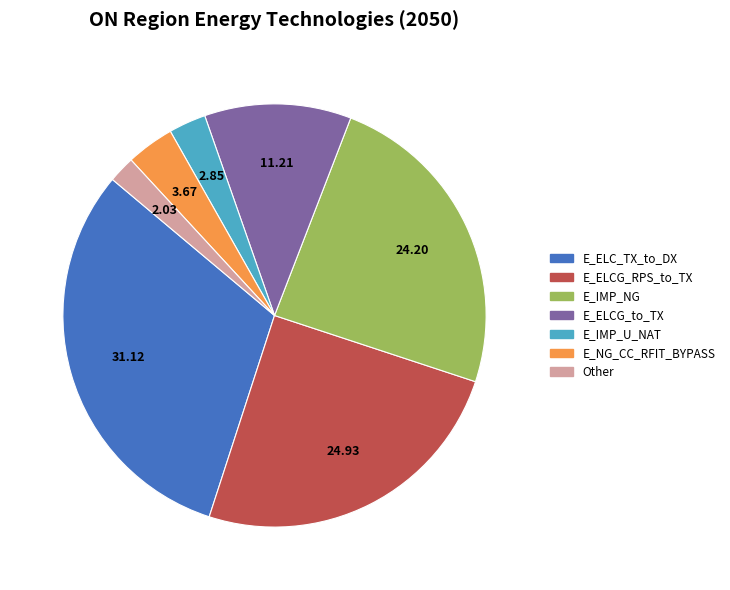

Which slice is the smallest?

Other